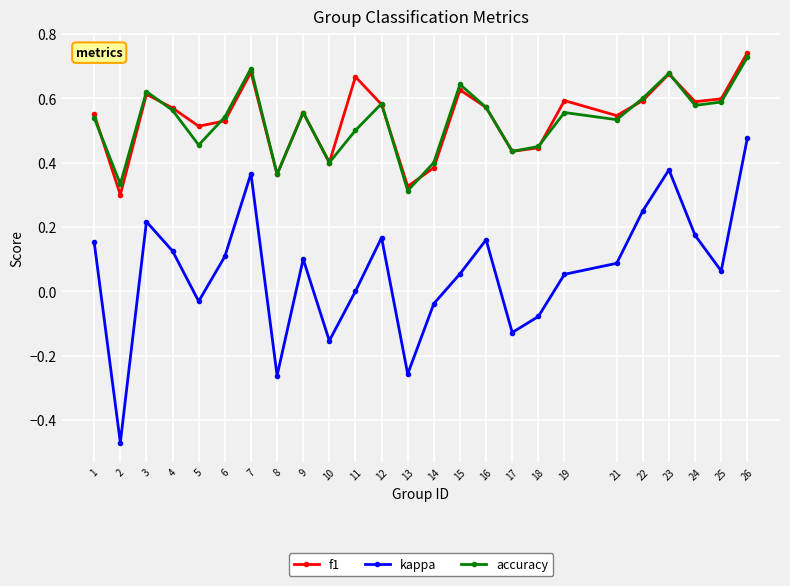

True or false: kappa and accuracy intersect in this chart.

False